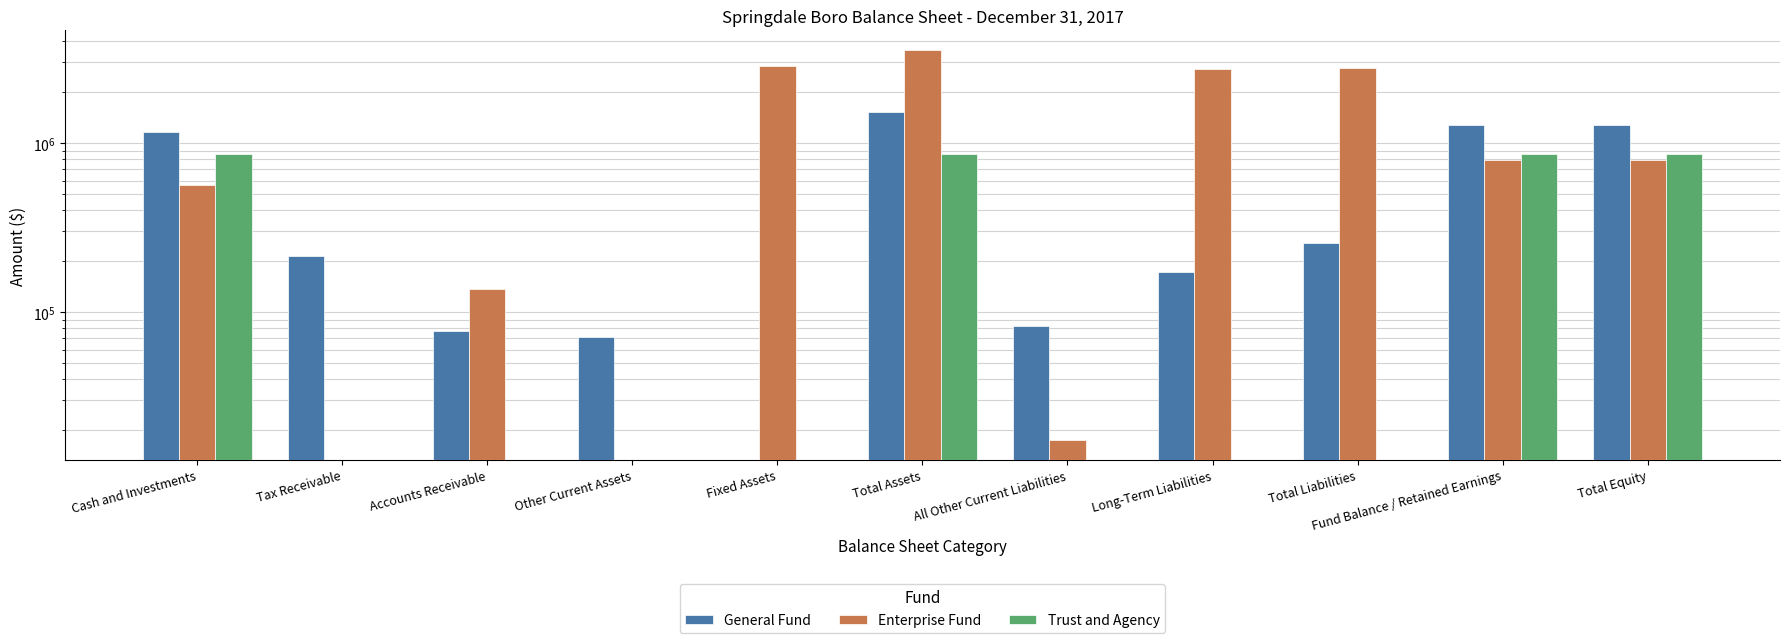

Between Cash and Investments and Tax Receivable, which series saw the biggest shift?

General Fund